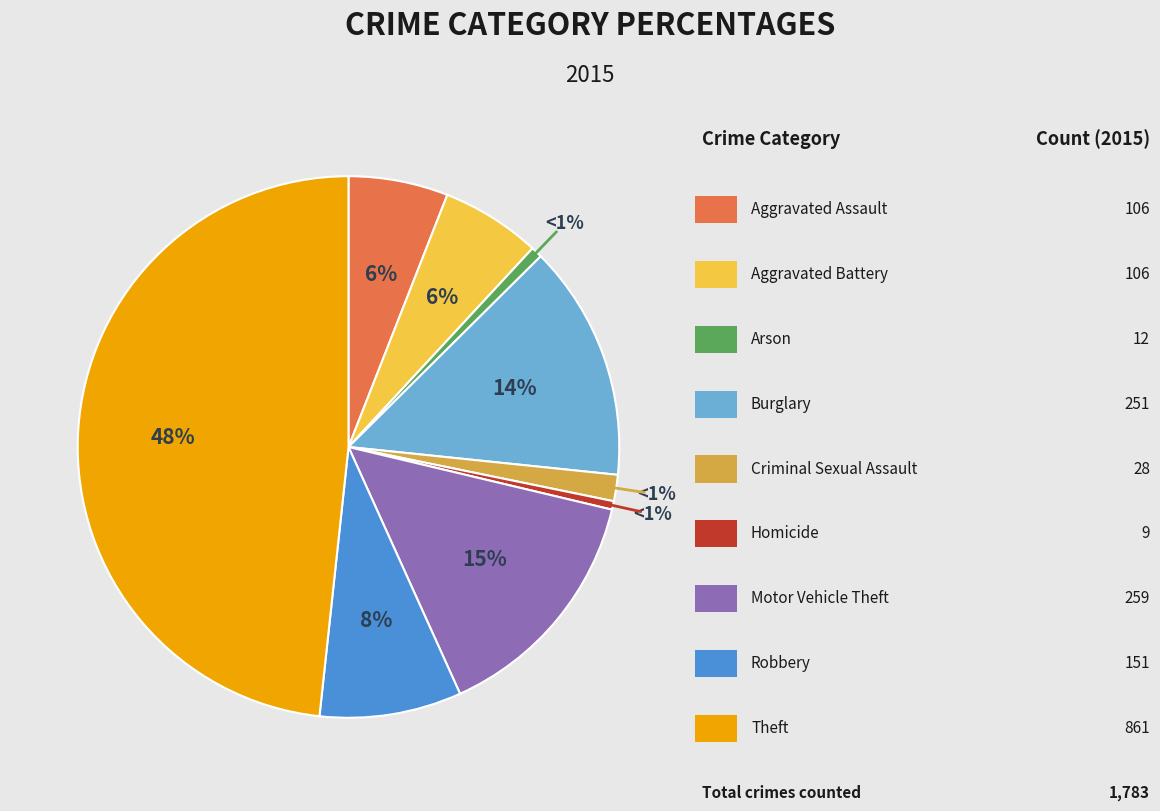

Rank the categories by value from lowest to highest.

Homicide, Arson, Criminal Sexual Assault, Aggravated Assault, Aggravated Battery, Robbery, Burglary, Motor Vehicle Theft, Theft